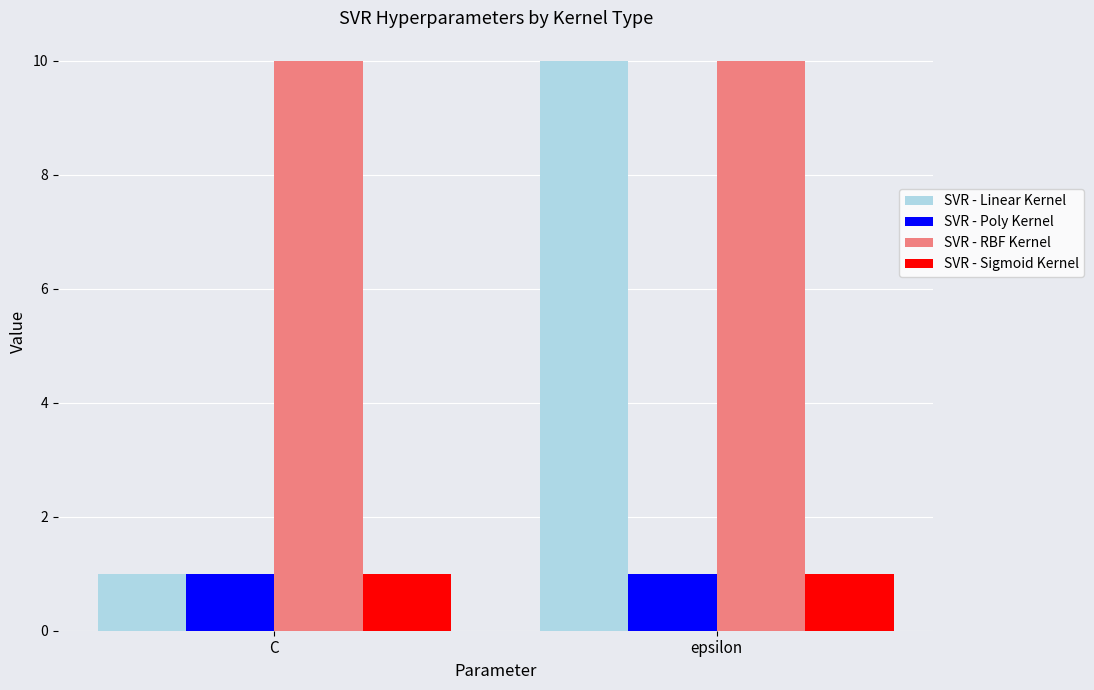

What is the average value of the SVR - RBF Kernel series?

10